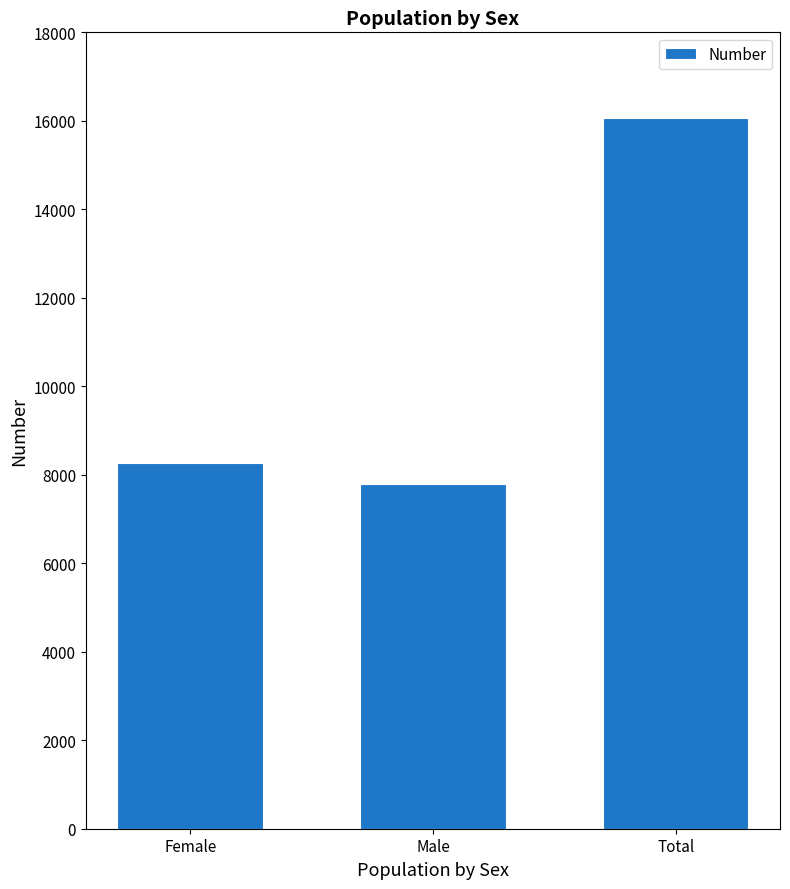

Which label corresponds to the largest value in the chart?

Total